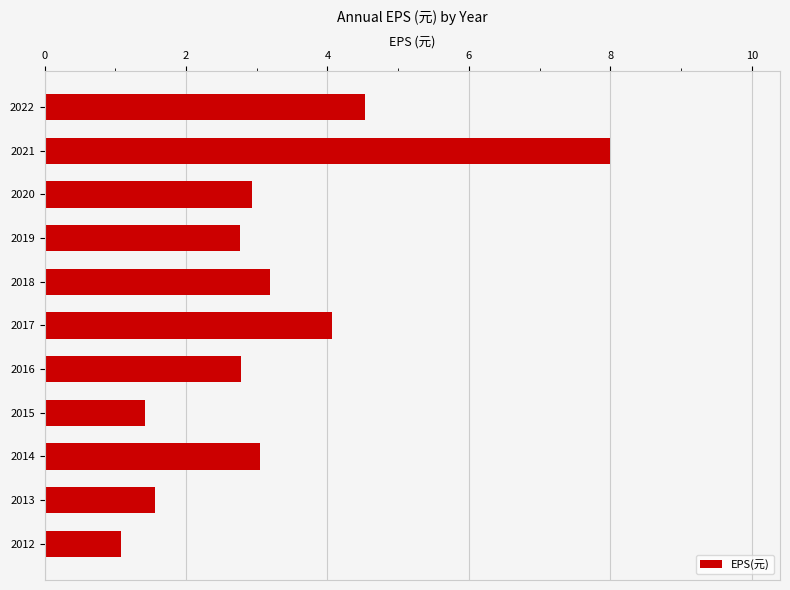

What value does the data have at 2019?

2.8